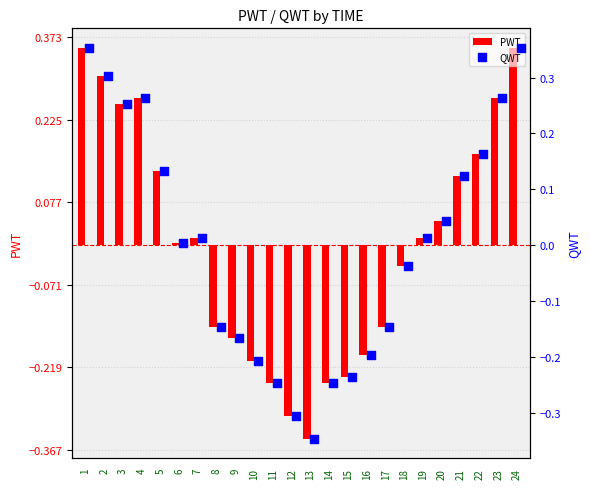

True or false: PWT has a value of -0.0 at 17.

False